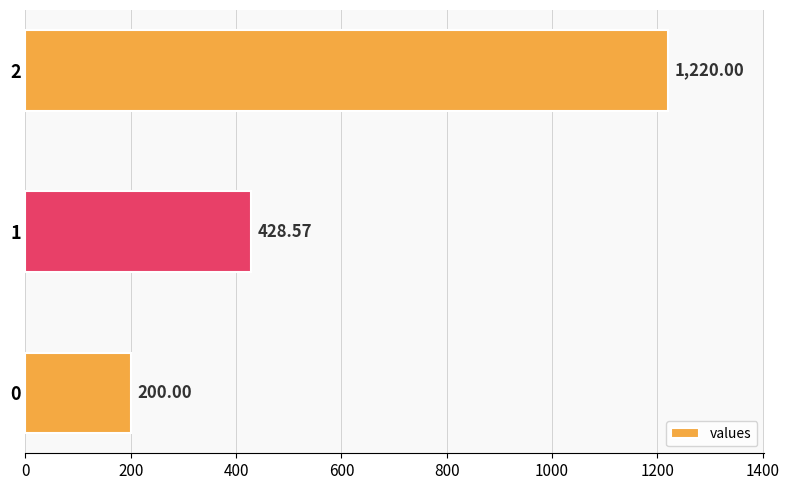

Approximately how many times larger is the value at 0 compared to 1?

0.5